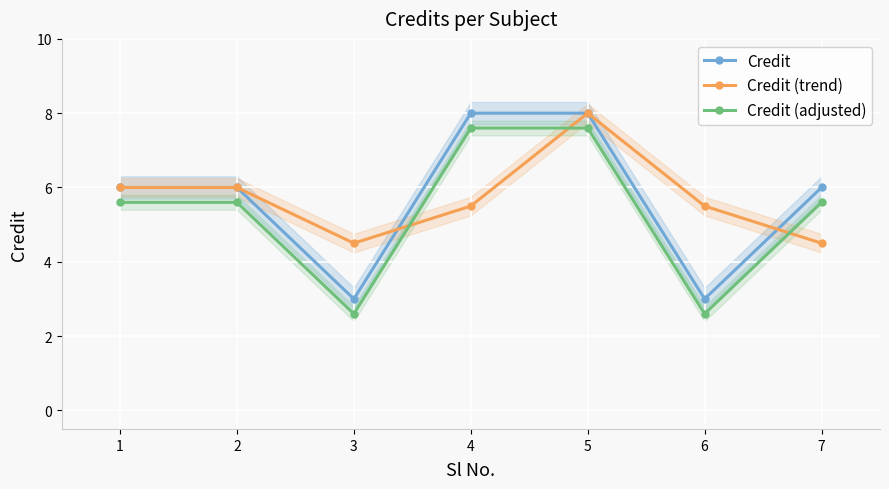

Does the chart display data point markers on the line(s)?

Yes